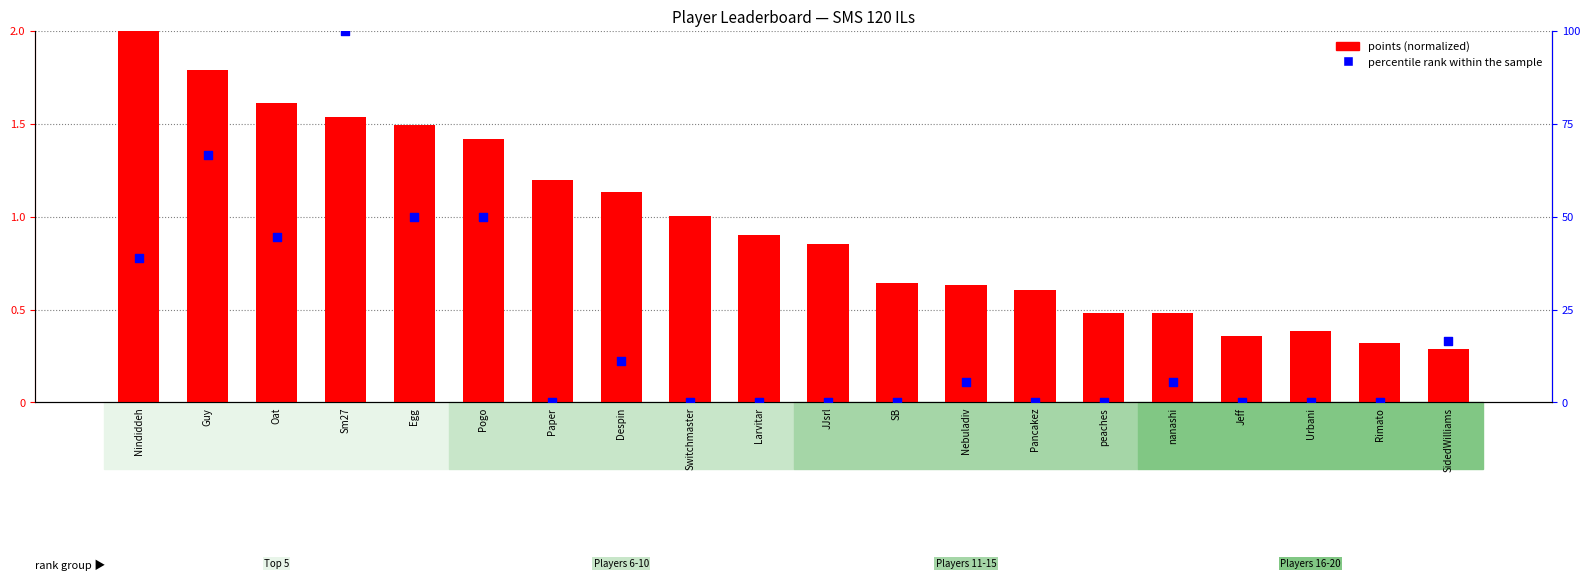

Which series contains the lowest Y value?

percentile rank within the sample